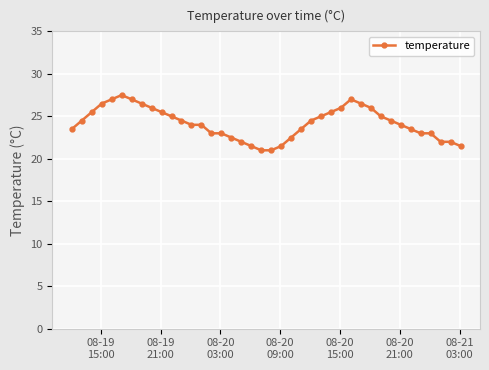

What is the greatest value displayed?

27.5